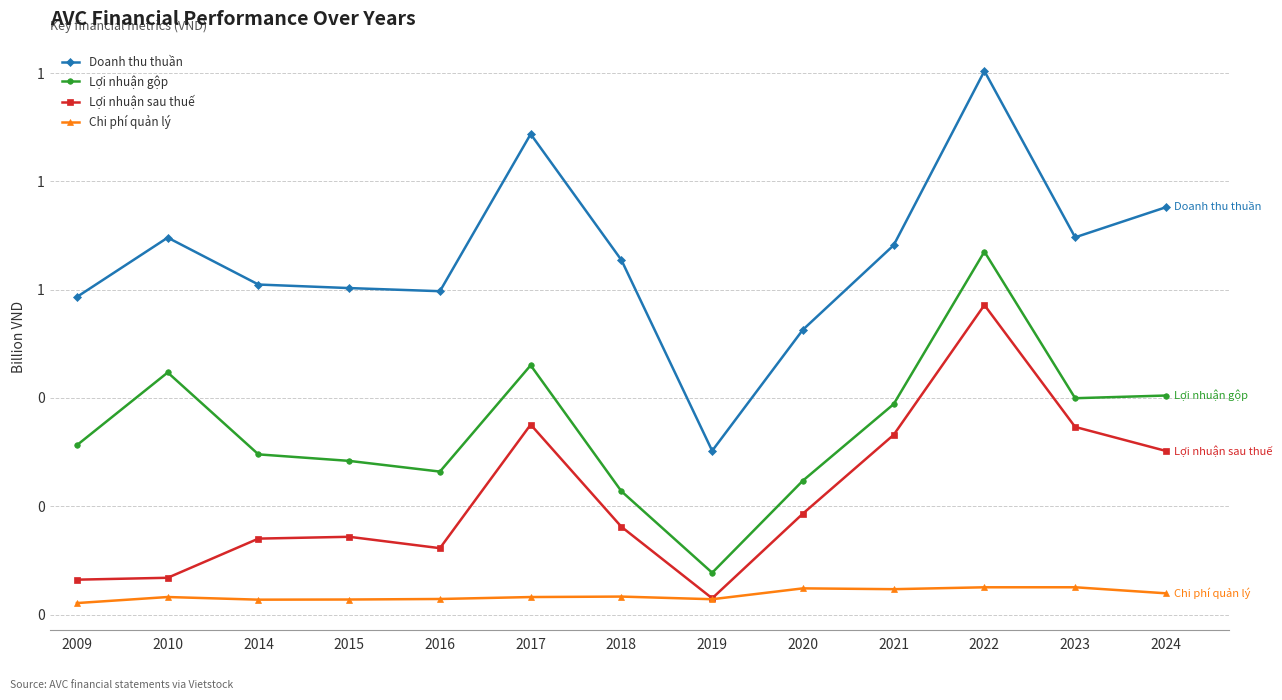

List the series in order of their peak value, highest first.

Doanh thu thuần, Lợi nhuận gộp, Lợi nhuận sau thuế, Chi phí quản lý